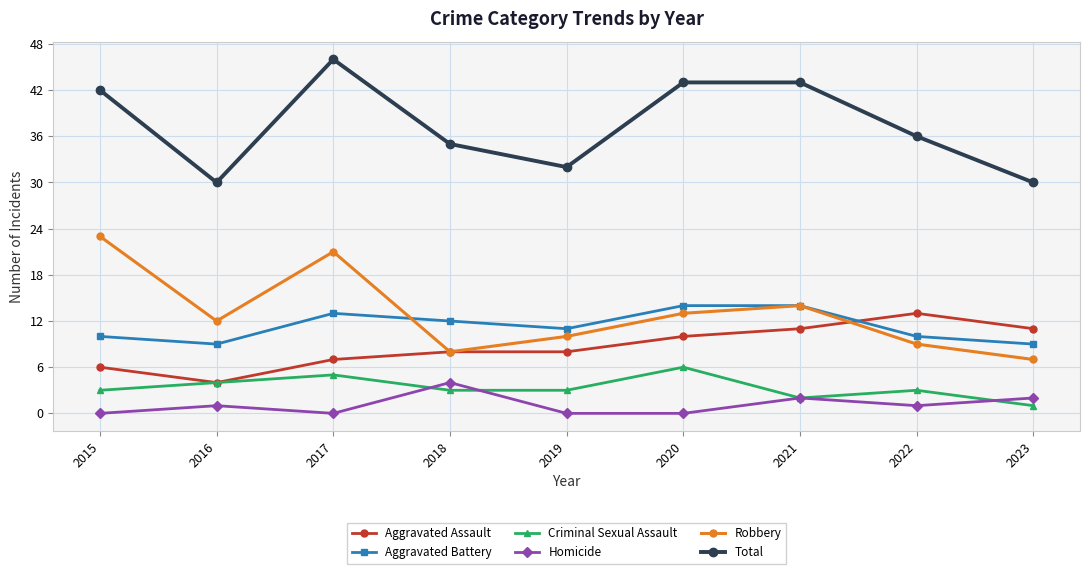

Count the number of categories in the chart.

9